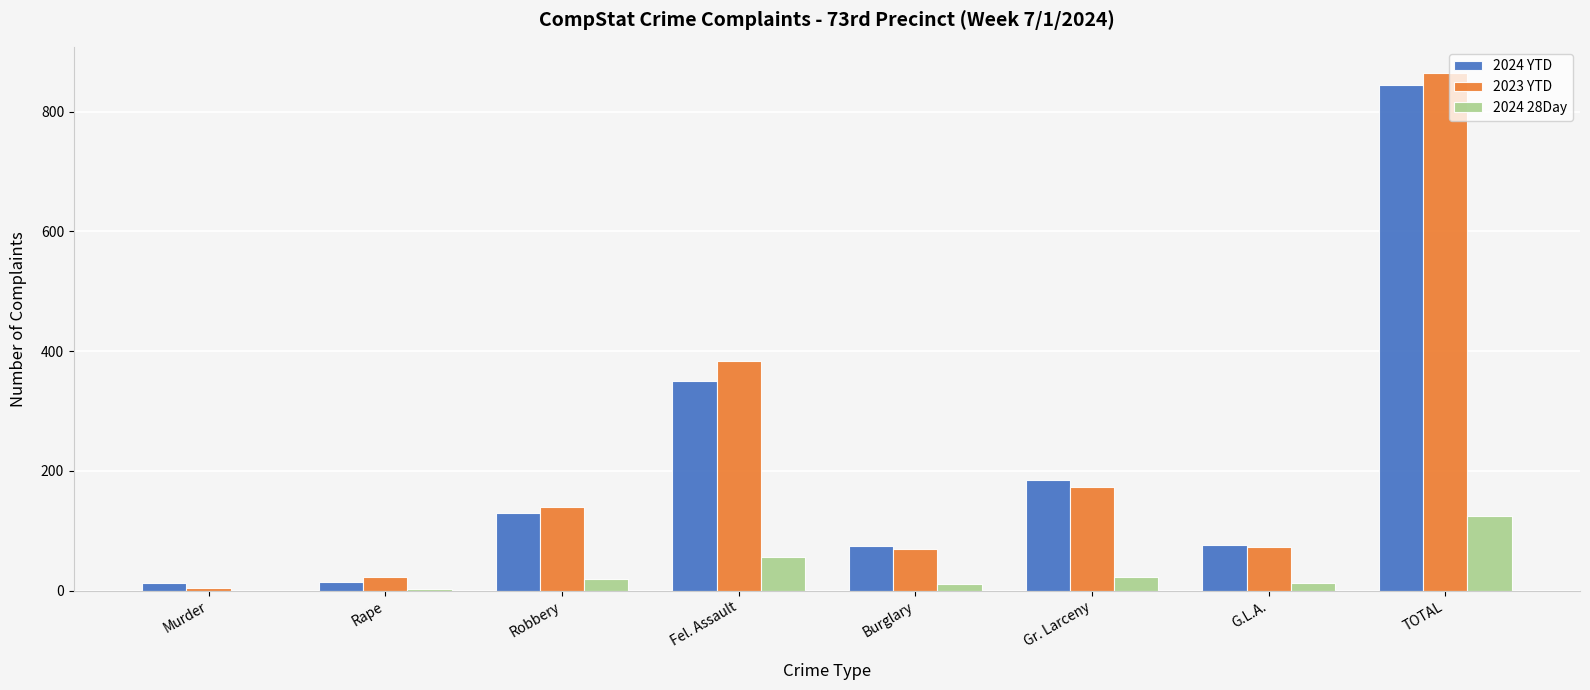

Which series changed the most between Burglary and TOTAL?

2023 YTD